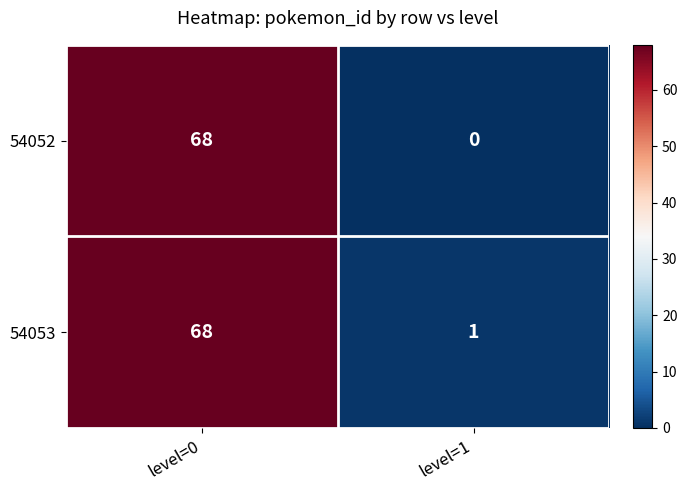

Reading left to right, what are all the values shown in this chart?

54052: level=0=68	level=1=0
54053: level=0=68	level=1=1